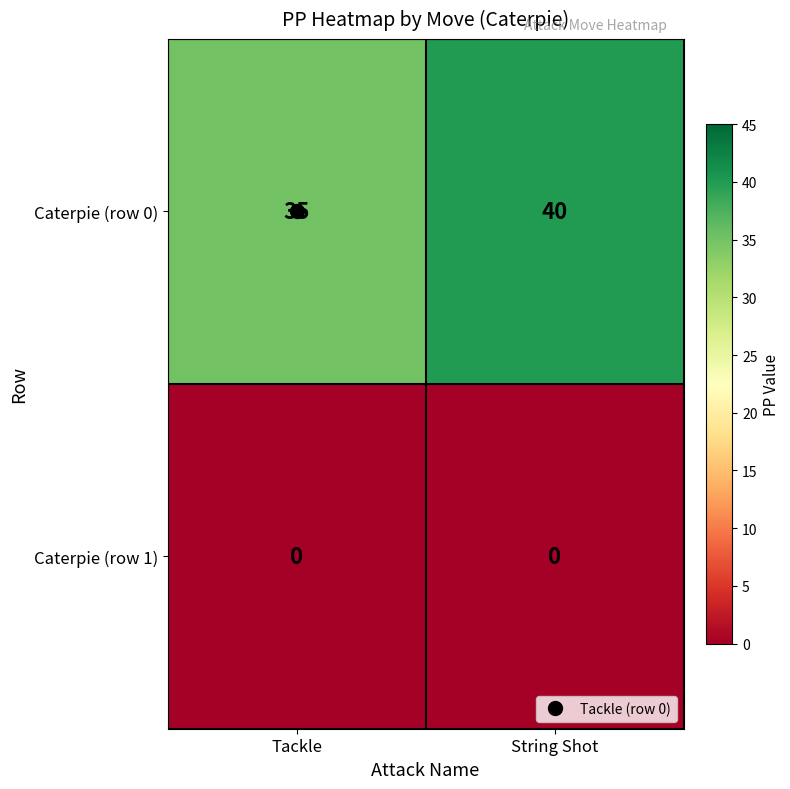

Which series has the widest spread of values?

Caterpie (row 0)